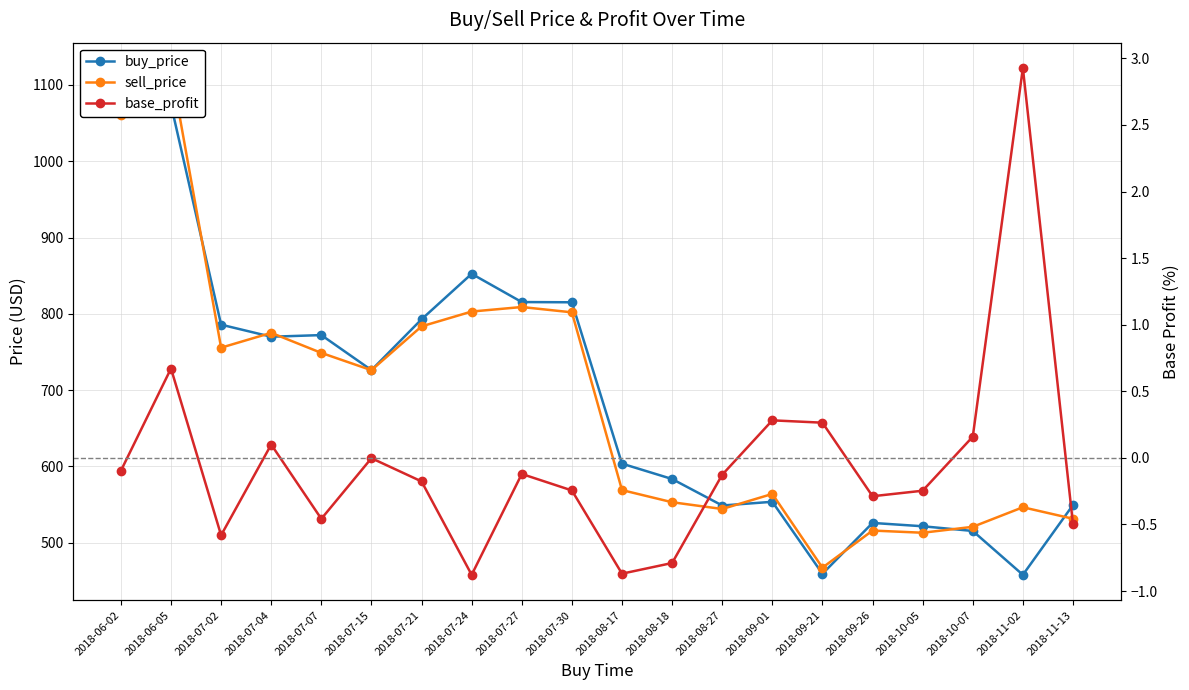

How many data points in buy_price are above 726?

10